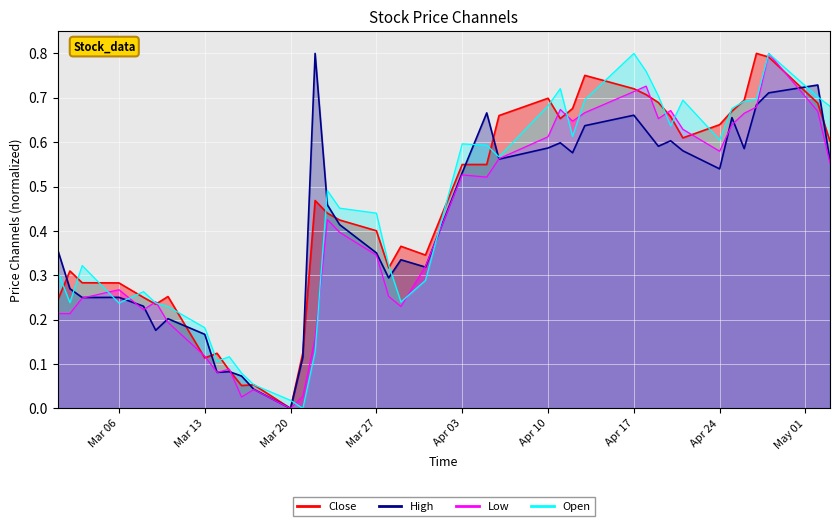

The value of Close_line at 15 is 0.1. True or false?

False